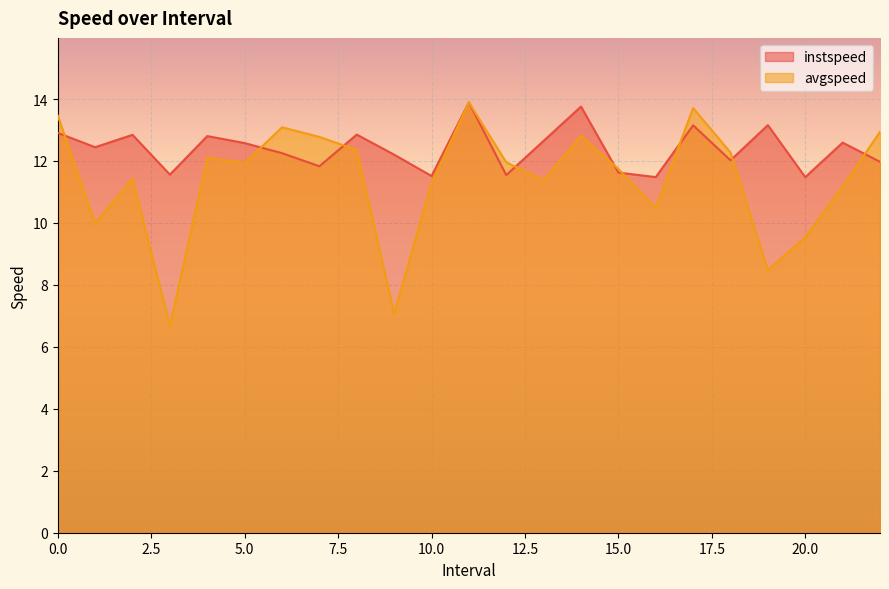

What is the total value across all series at 19.0?

21.6